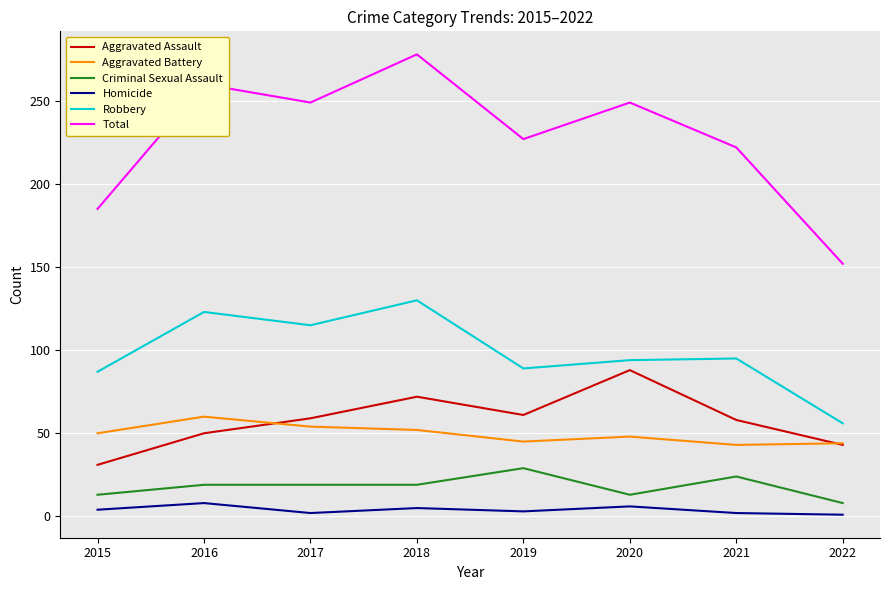

What is the difference between the highest and lowest values at 2018?

273